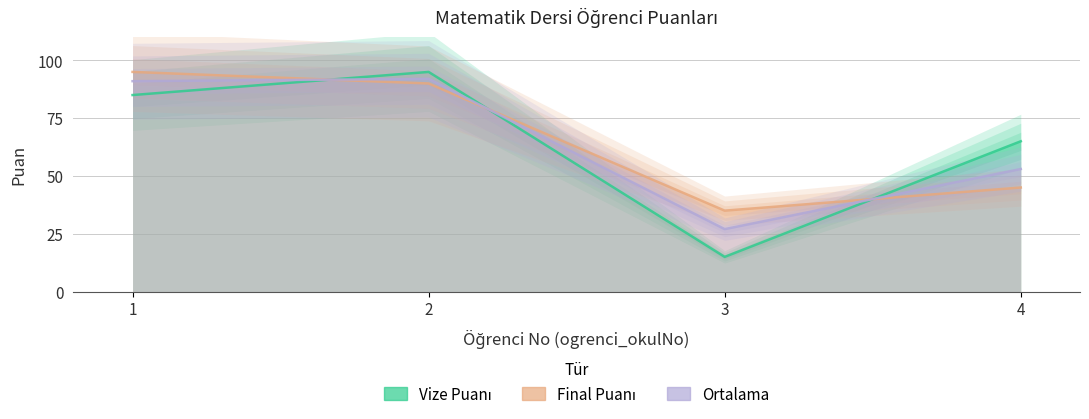

At how many categories does at least one series exceed 85?

2